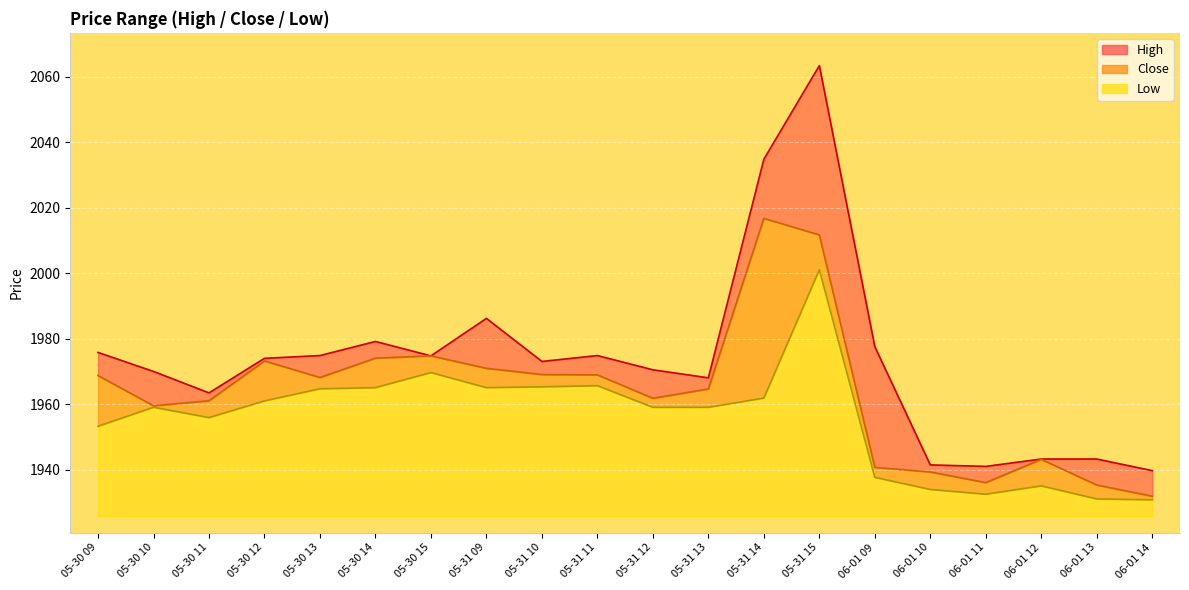

What is the difference between the maximum and minimum values in the Low series?

70.2